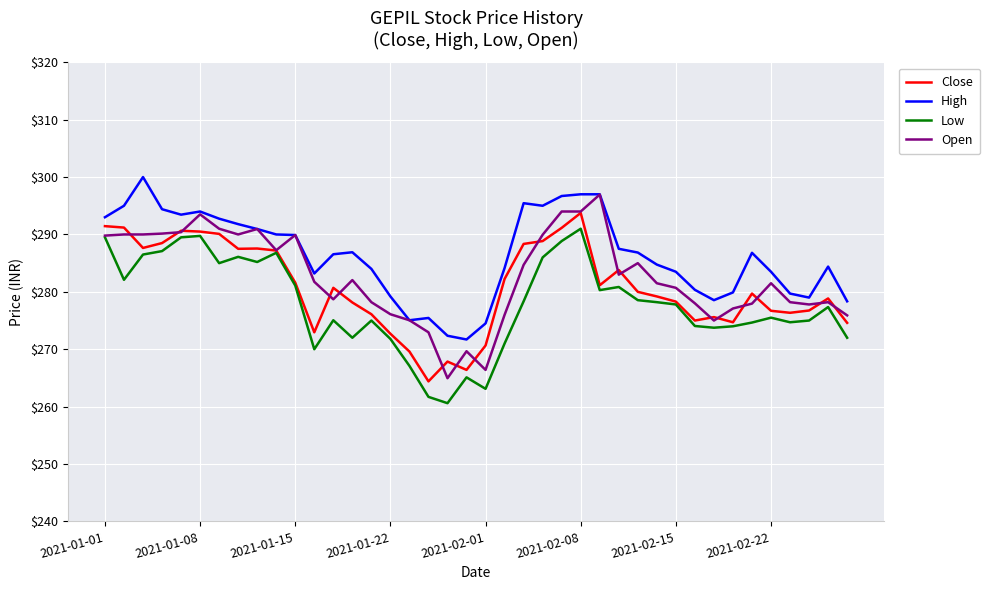

True or false: High and Low cross at least once.

False